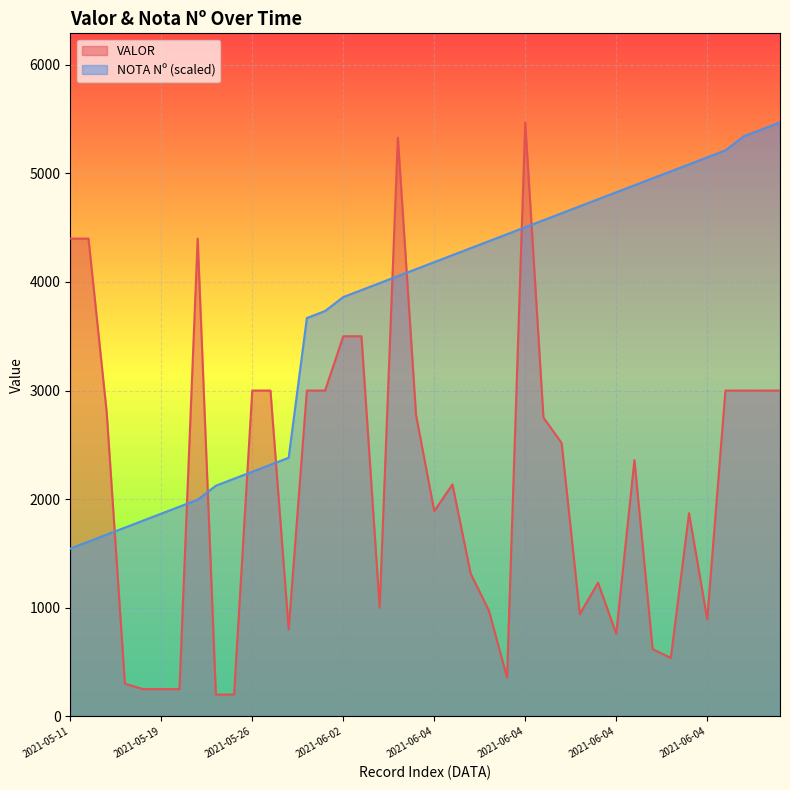

What is the label of the 39th point from the right?

2021-05-13